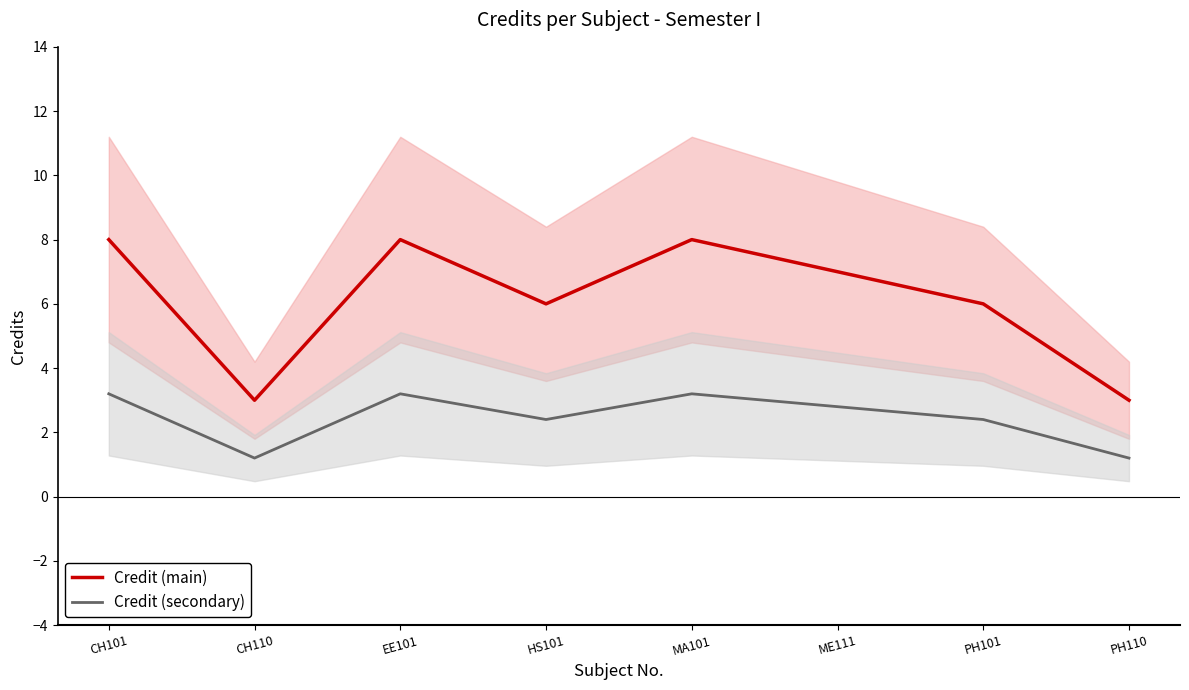

Which series has the largest total across all categories?

Credit (main)